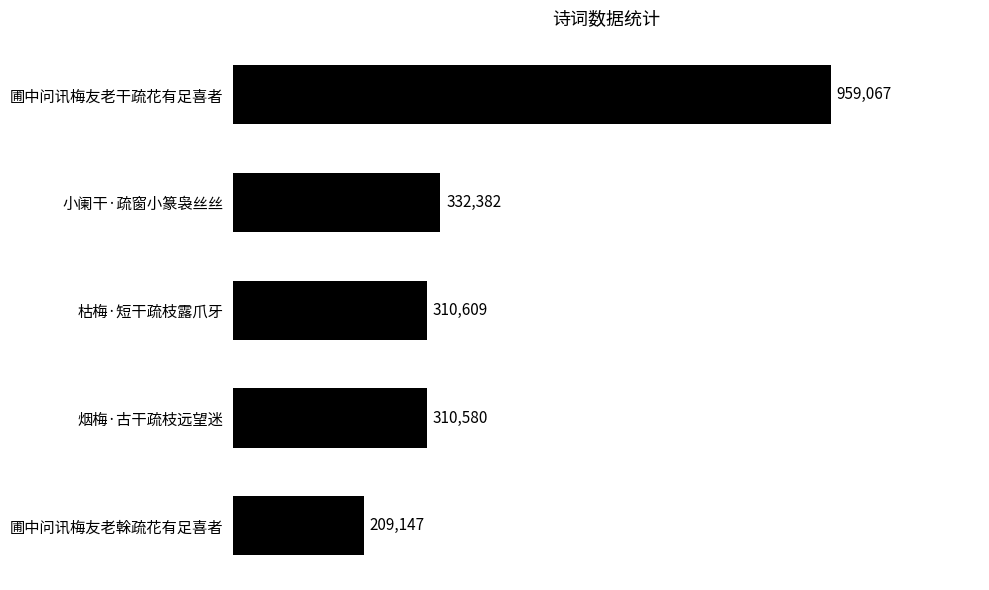

At which label is the value closest to 584107?

小阑干·疏窗小篆袅丝丝